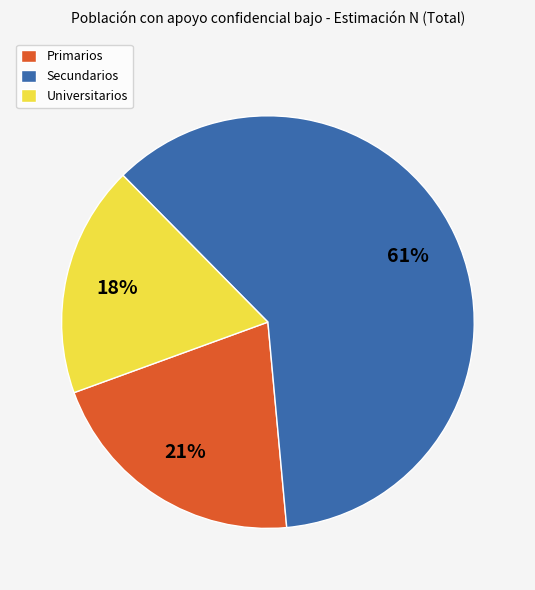

Does Universitarios represent more than half of the total?

No